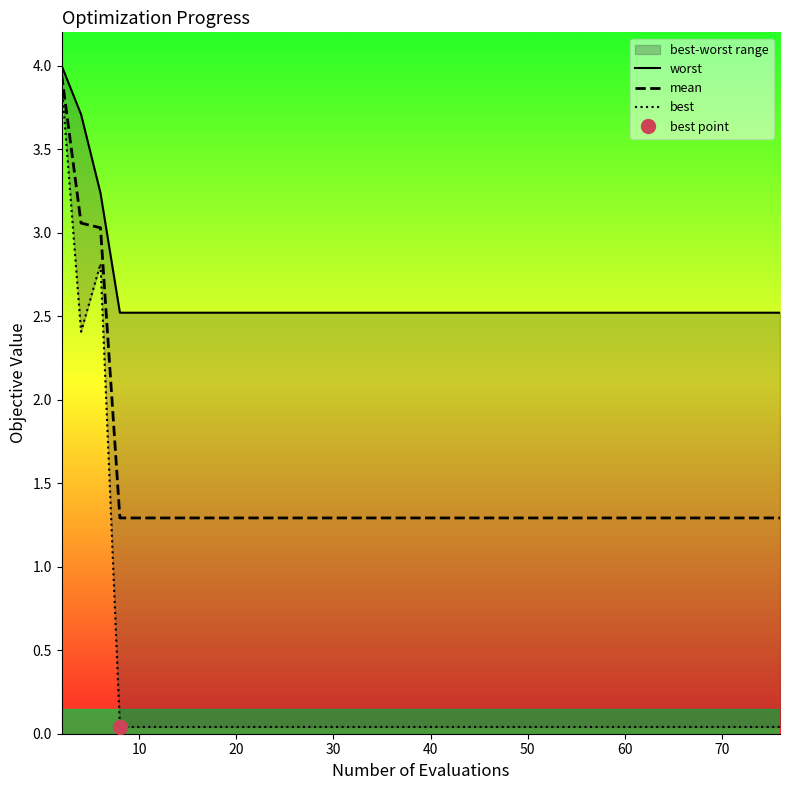

What is the lowest value of the mean series?

1.3